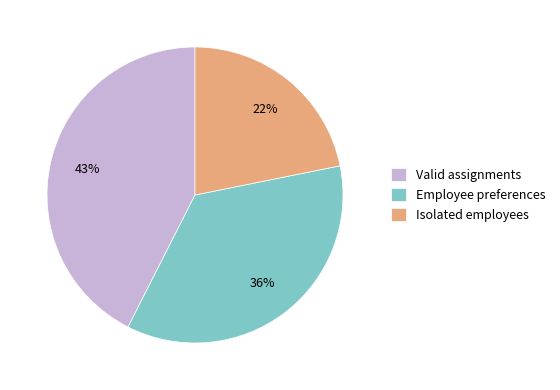

Approximately how many times larger is the value at Isolated employees compared to Valid assignments?

0.5